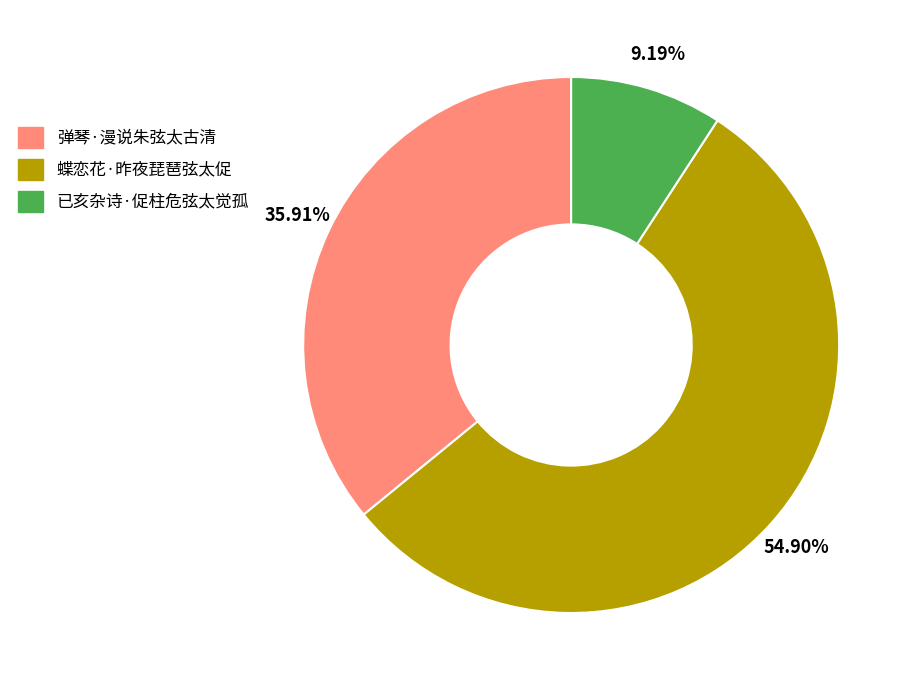

What is the smallest slice in the pie chart?

已亥杂诗·促柱危弦太觉孤